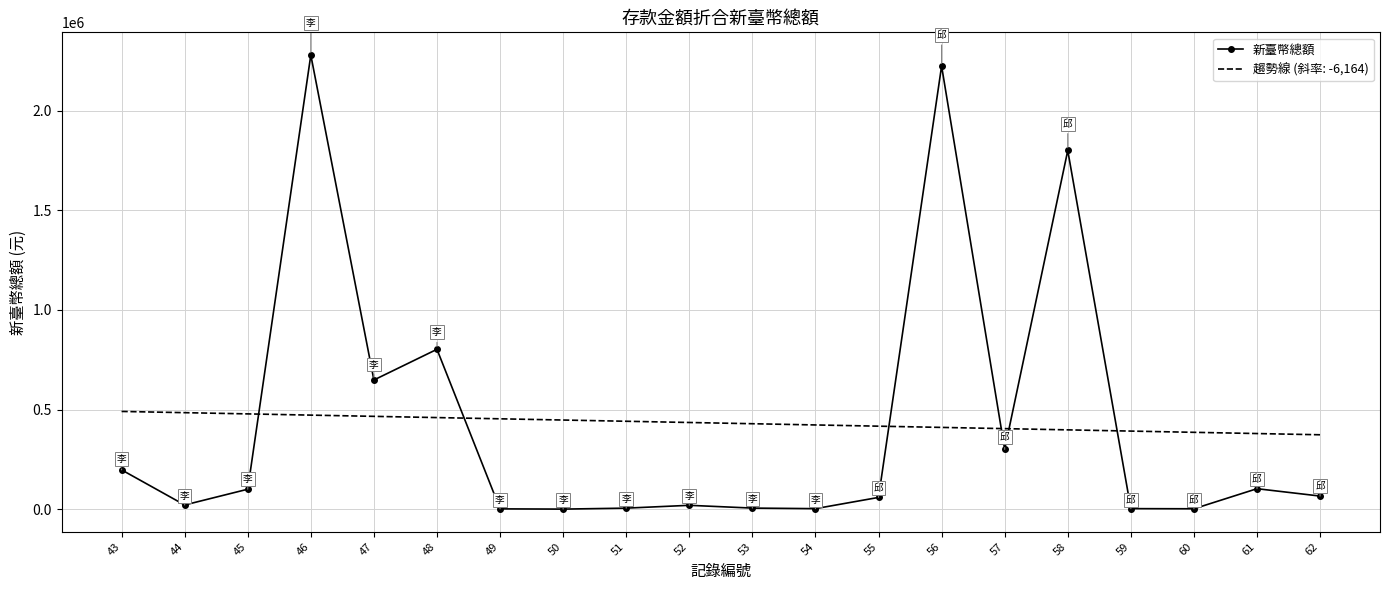

List the series in order of their peak value, lowest first.

趨勢線 (斜率: -6,164), 新臺幣總額